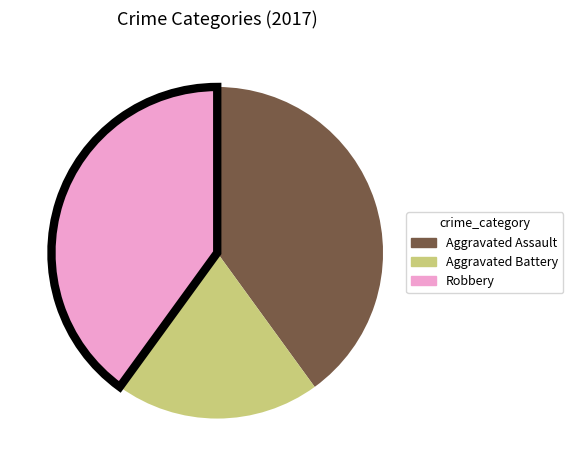

Combined, do Aggravated Assault and Robbery account for over 50%?

Yes